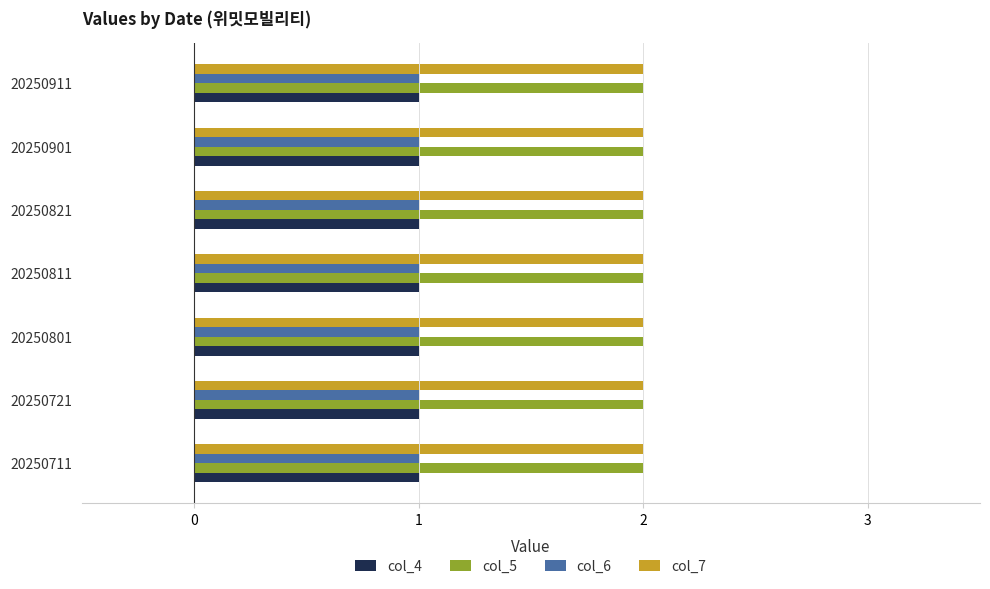

Count the number of categories in the chart.

7